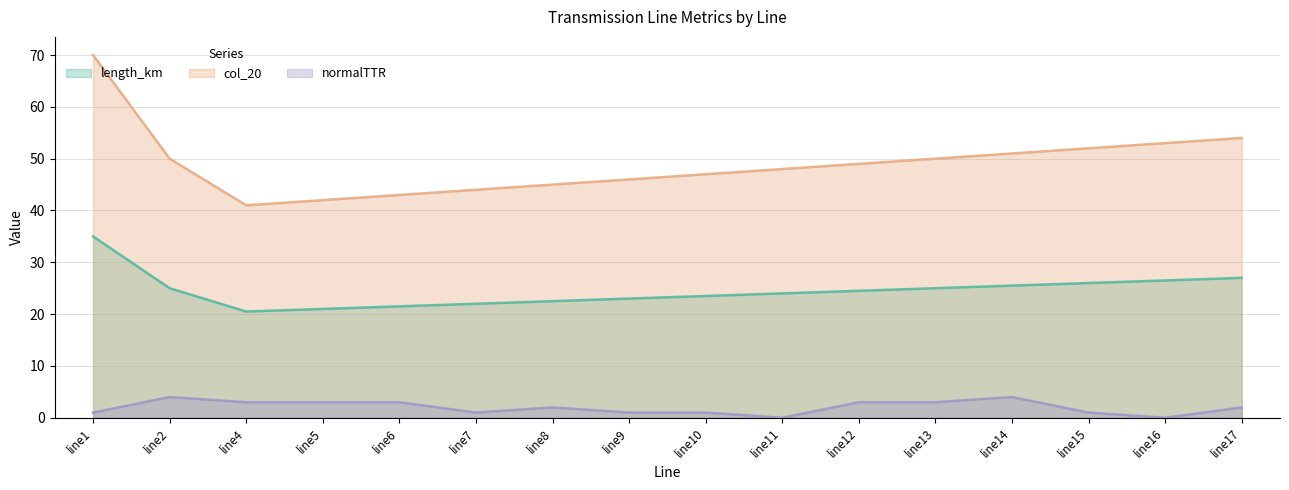

At line10, list the series in order from largest to smallest.

col_20, length_km, normalTTR